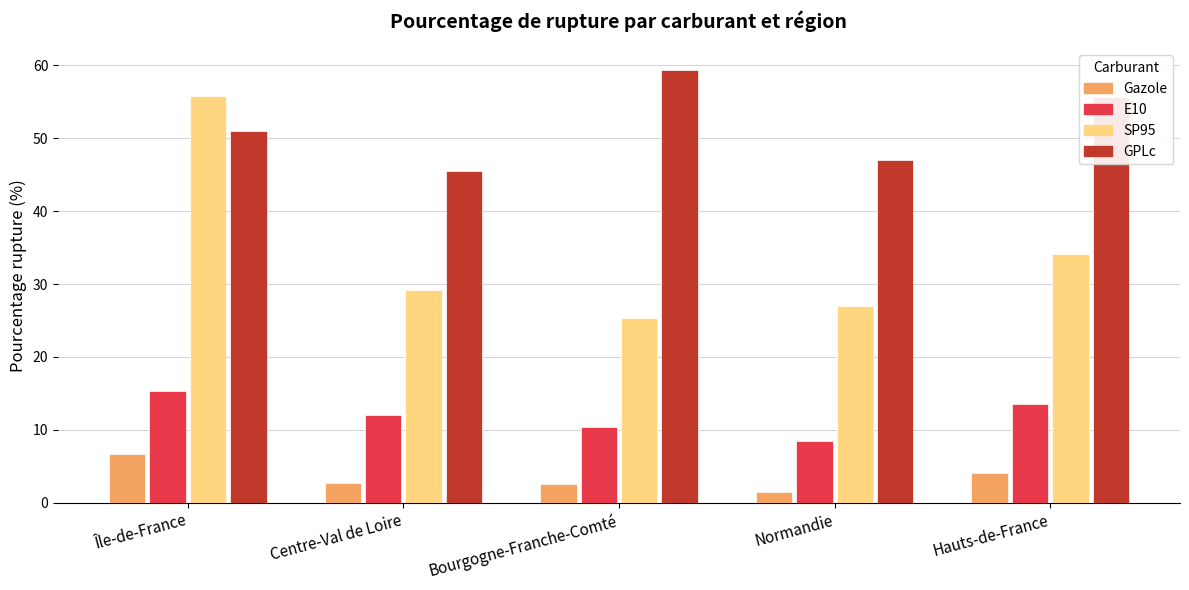

Rank the series by their average value, from highest to lowest.

GPLc, SP95, E10, Gazole